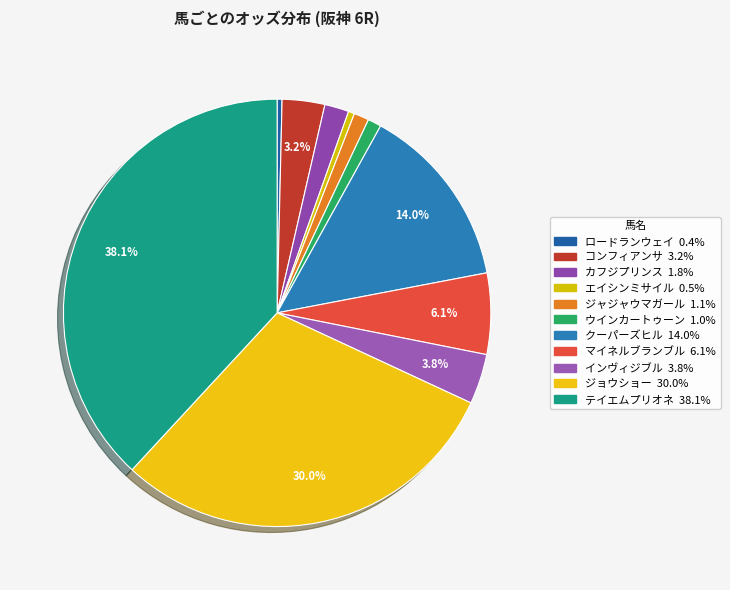

True or false: テイエムプリオネ accounts for 38% of the total.

True